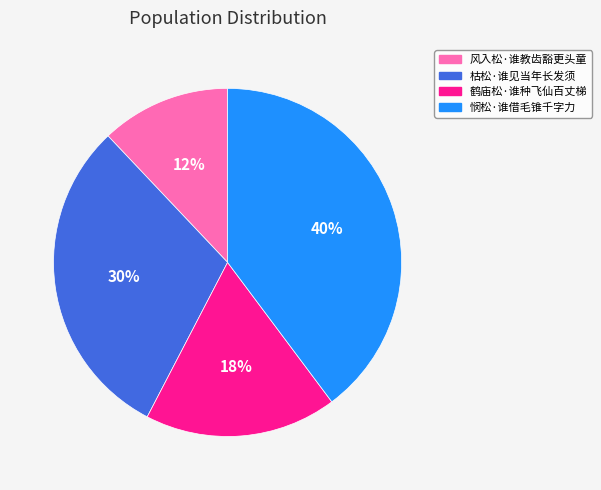

Which category has the smallest portion of the pie?

风入松·谁教齿豁更头童